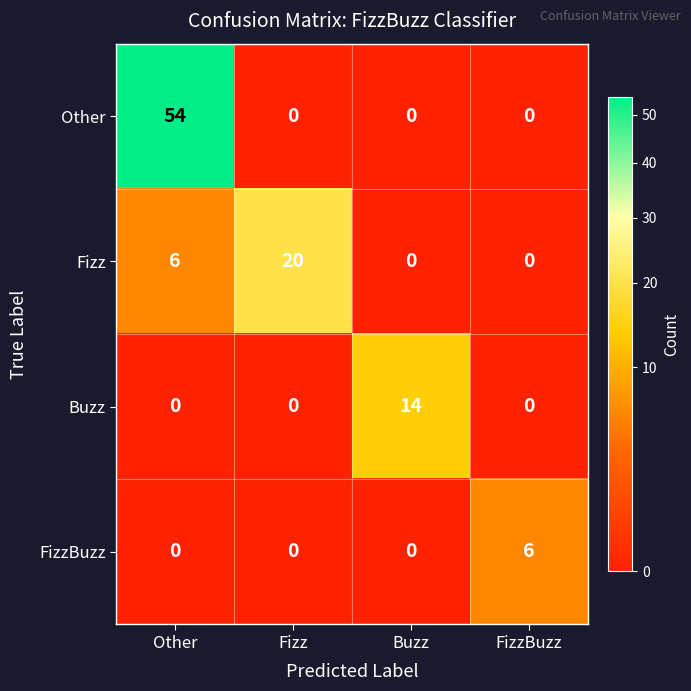

List the series in order of their overall mean, highest first.

Other, Fizz, Buzz, FizzBuzz